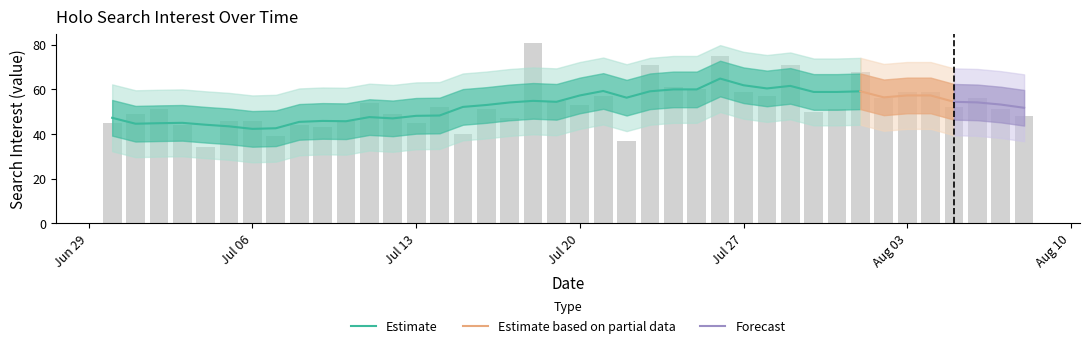

Are the bars grouped side by side (vs. stacked)?

No